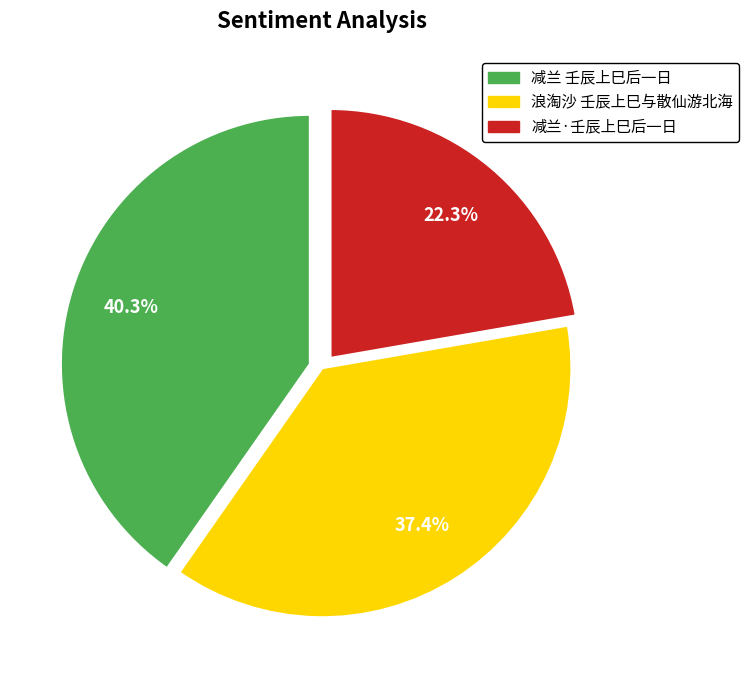

Is there any slice that represents more than half of the pie?

No